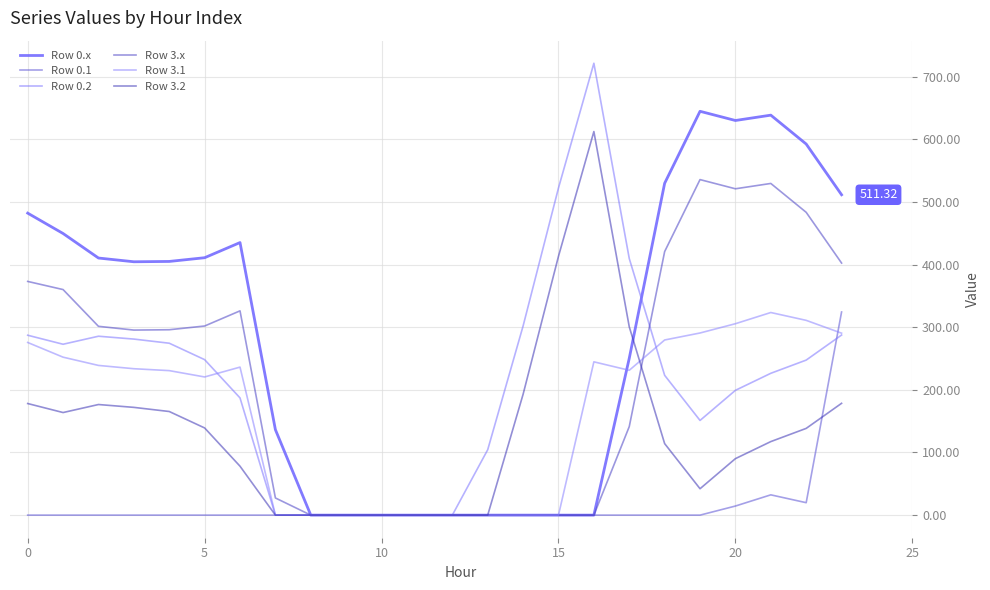

What is the difference between the second highest and second lowest values in the Row 3.2 series?

413.2